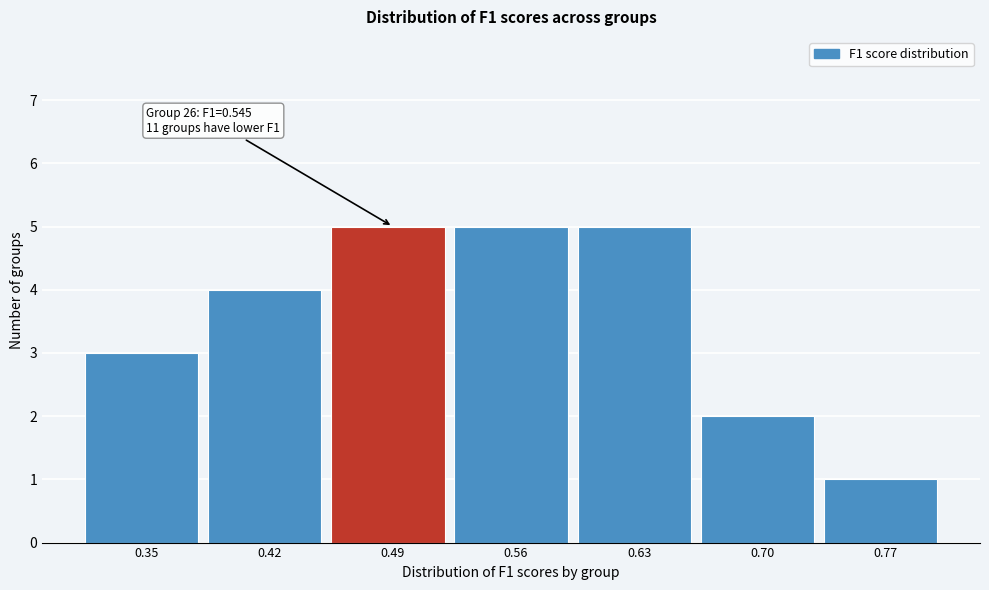

Reading left to right, list all the values displayed in this chart.

3	4	5	5	5	2	1